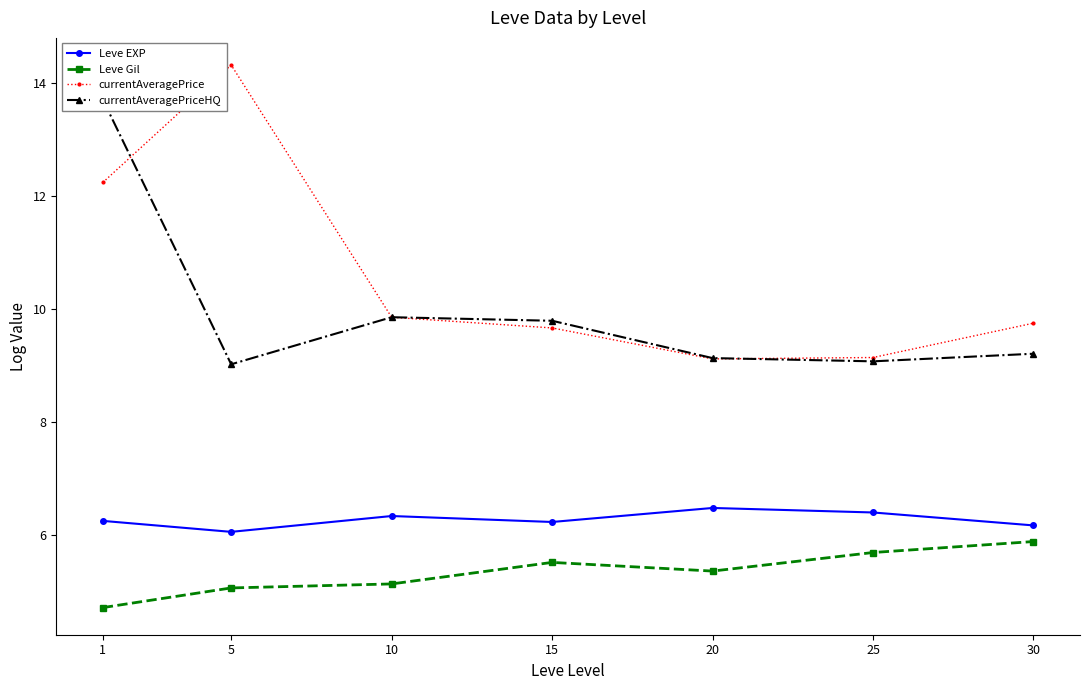

True or false: Leve Gil and currentAveragePriceHQ cross at least once.

False